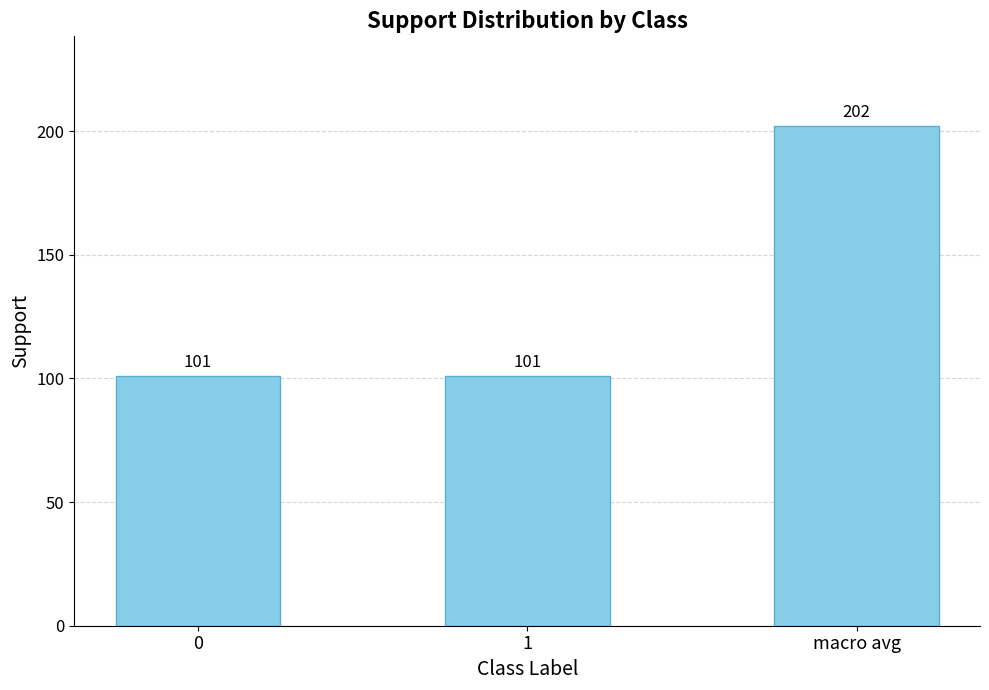

What is the difference between the maximum and minimum values?

101